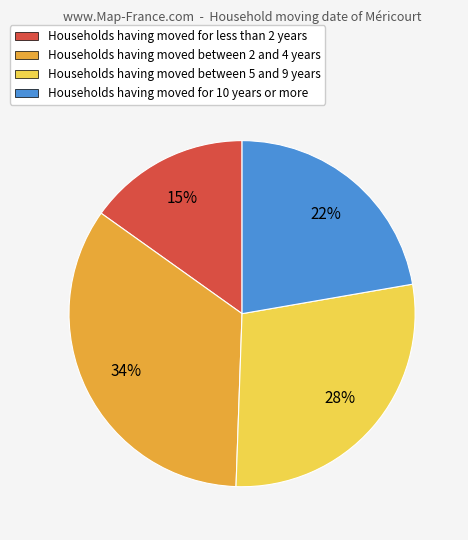

How many segments does this pie chart have?

4